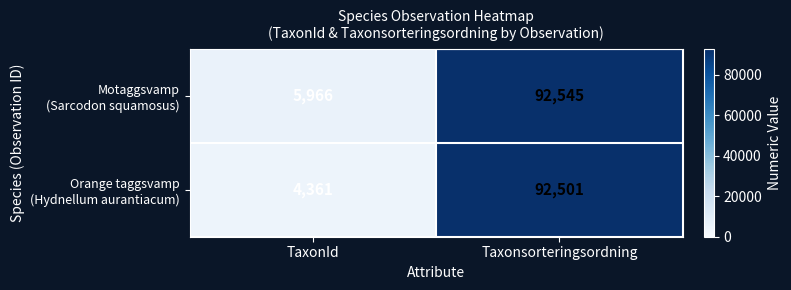

What is the total value across all series at Taxonsorteringsordning?

185046